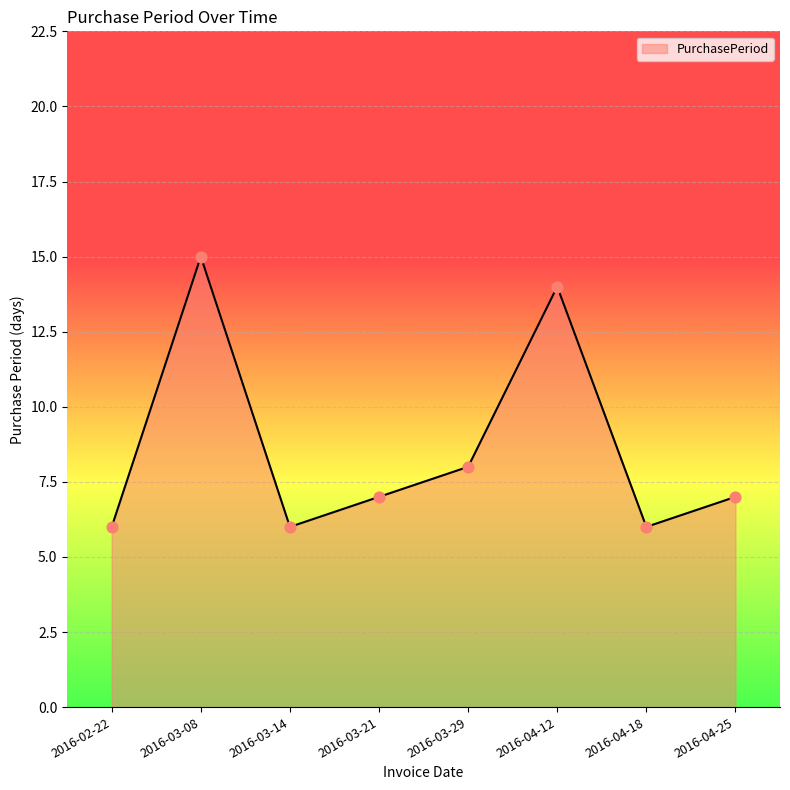

What is the change in value from 2016-03-08 to 2016-03-29?

-7